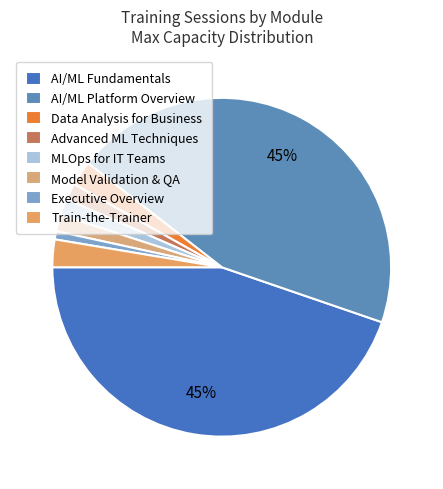

To the nearest percent, what is the difference between the Advanced ML Techniques and Data Analysis for Business slice percentages?

1%